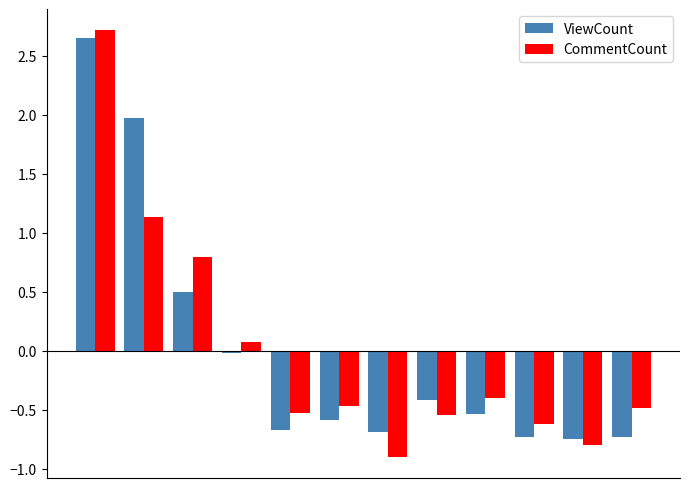

What is the highest value of the CommentCount series?

2.7